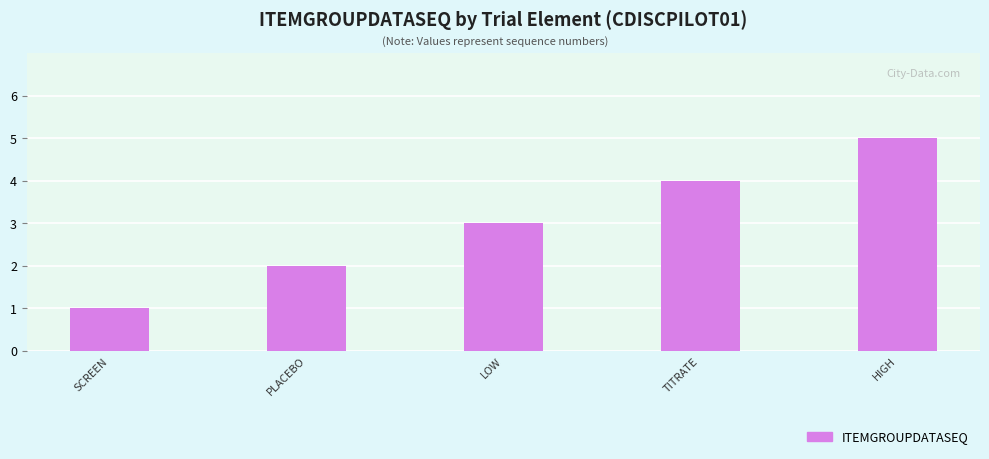

List the labels in order of value, smallest first.

SCREEN, PLACEBO, LOW, TITRATE, HIGH